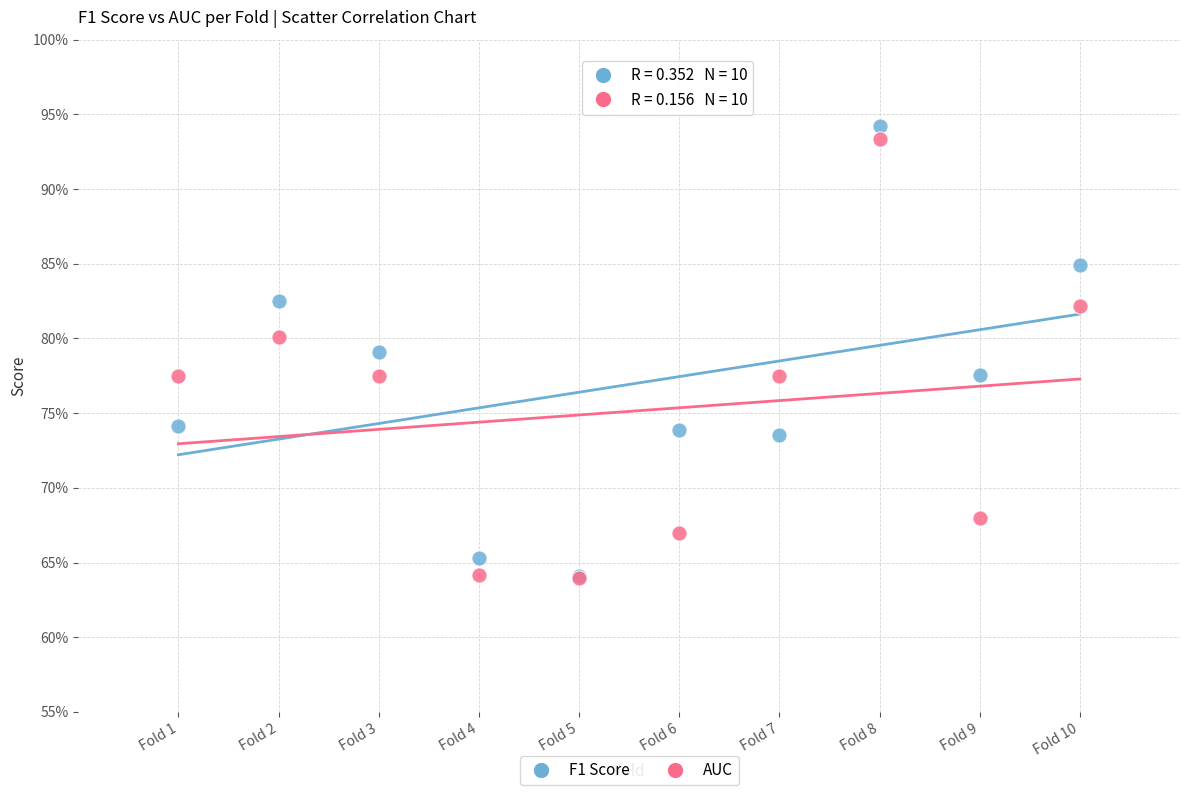

What are all the series names shown in the legend?

F1 Score, AUC